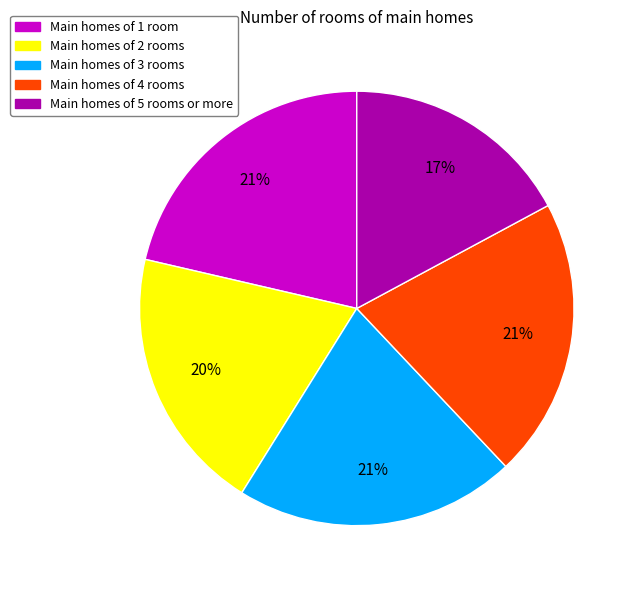

Is there a majority slice in this chart?

No